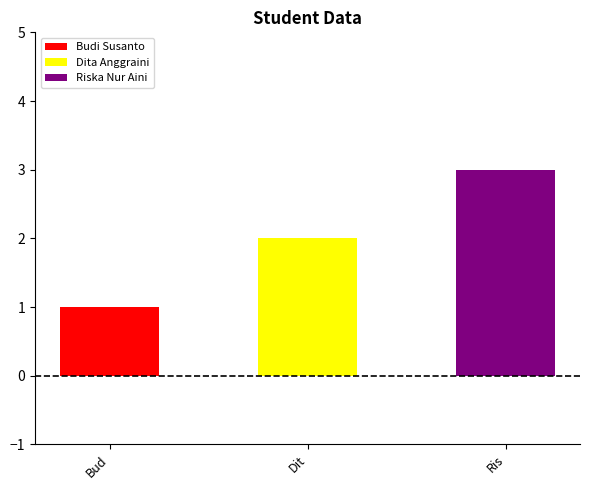

Reading left to right, what are all the values shown in this chart?

1	2	3